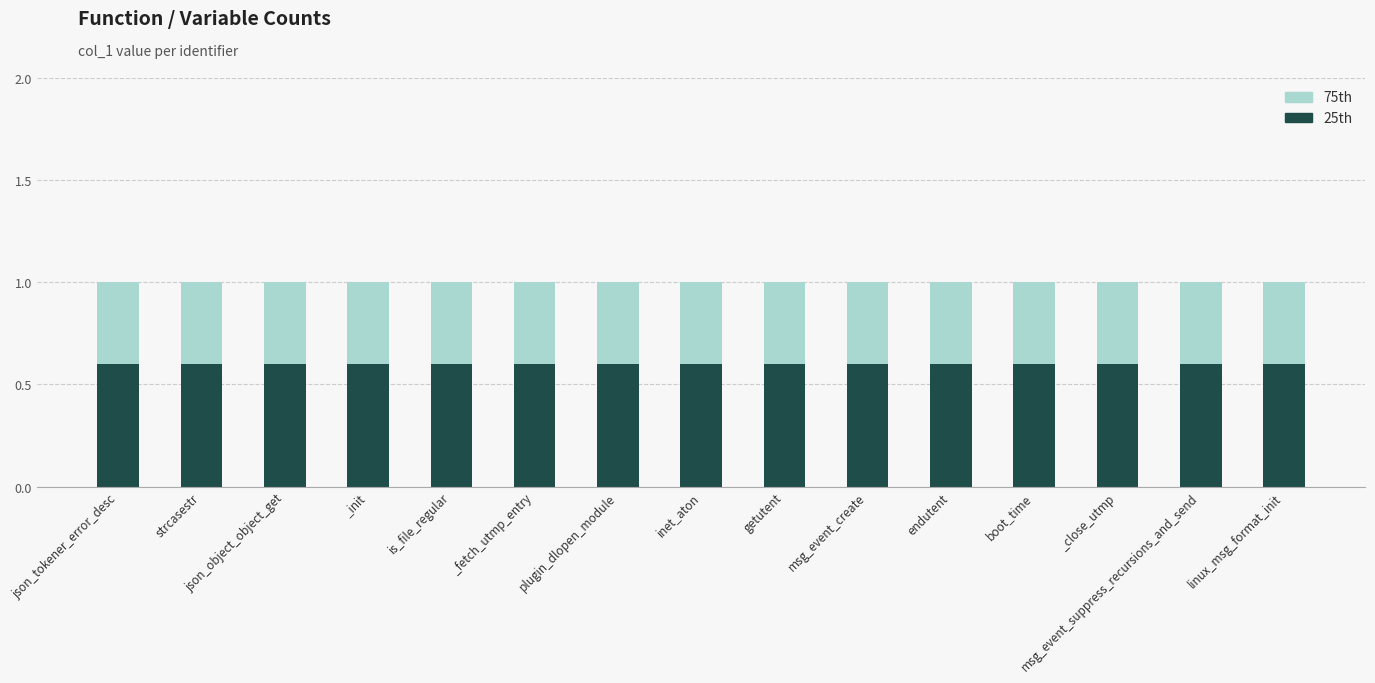

The value of 25th at boot_time is 0.2. True or false?

False